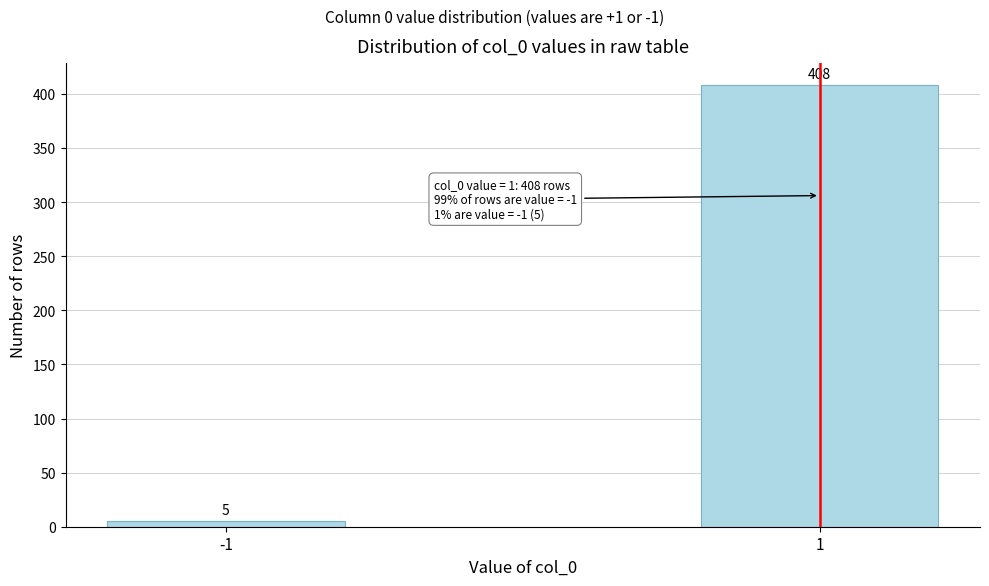

Reading right to left, list all the values displayed in this chart.

1=408	-1=5